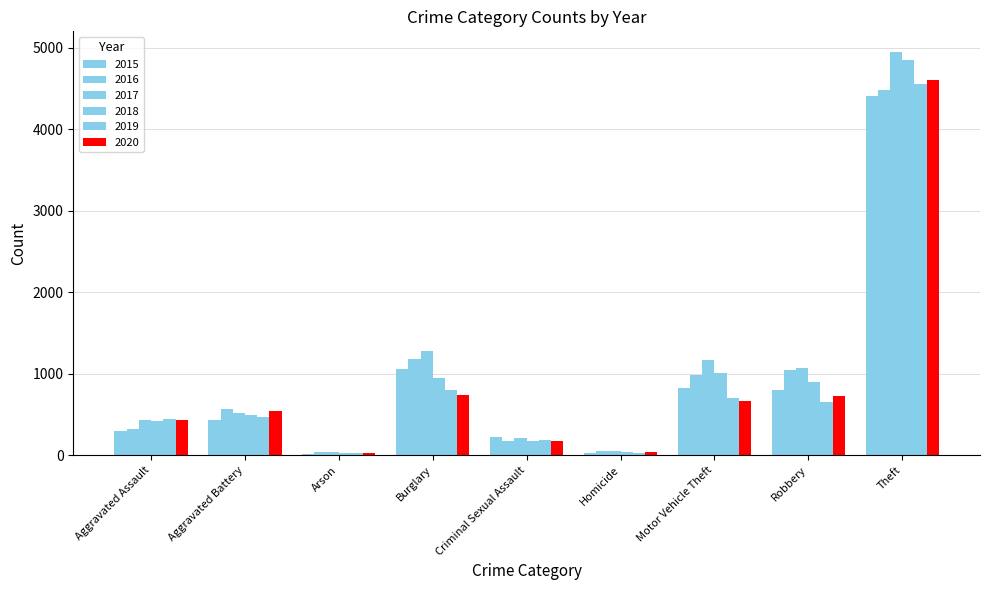

What position from the left is Burglary?

4